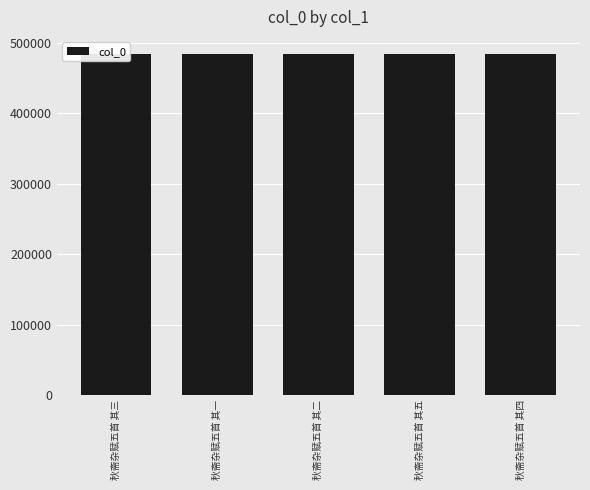

What is the ratio of the value at 秋斋杂赋五首 其五 to the value at 秋斋杂赋五首 其二?

1.0